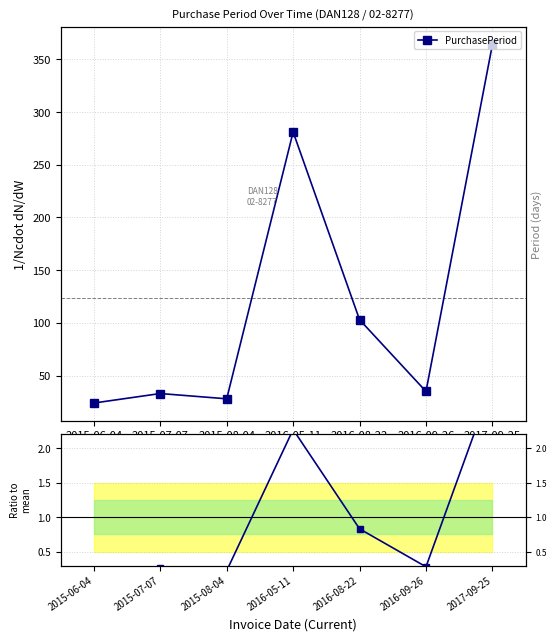

True or false: PurchasePeriod and Ratio to mean intersect in this chart.

False